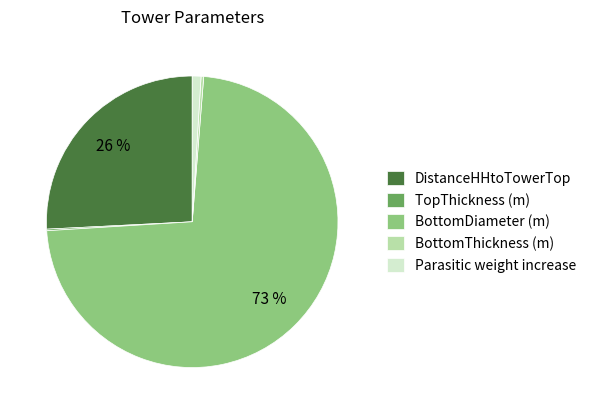

Is the sum of BottomDiameter (m) and Parasitic weight increase greater than half?

Yes